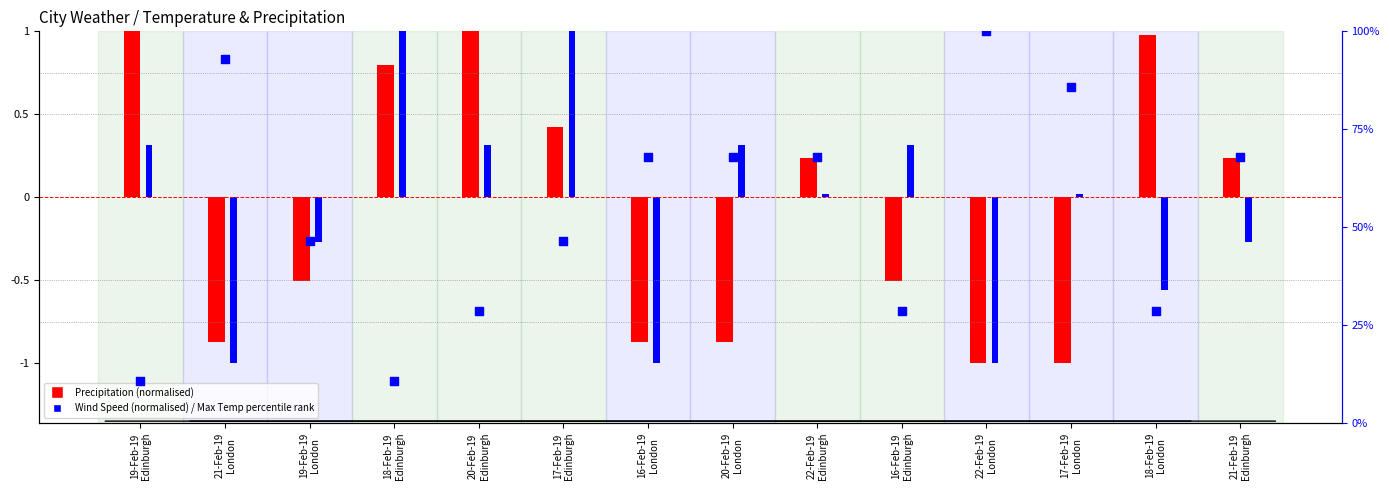

At which category is the sum across all series the highest?

22-Feb-19
London